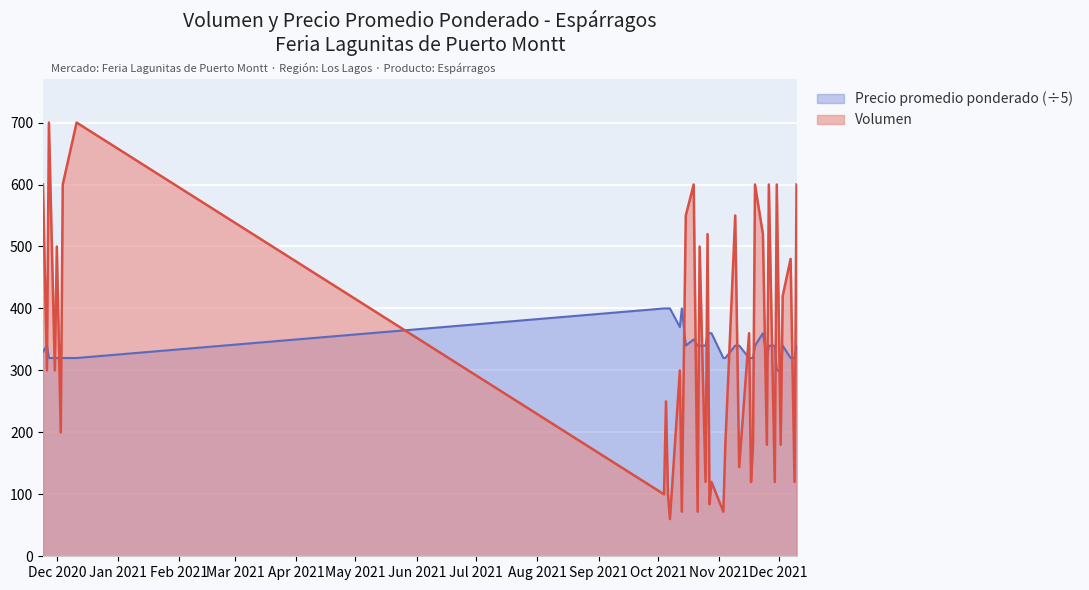

Rank the series at 2021-12-03 from lowest to highest value.

Precio promedio ponderado, Volumen